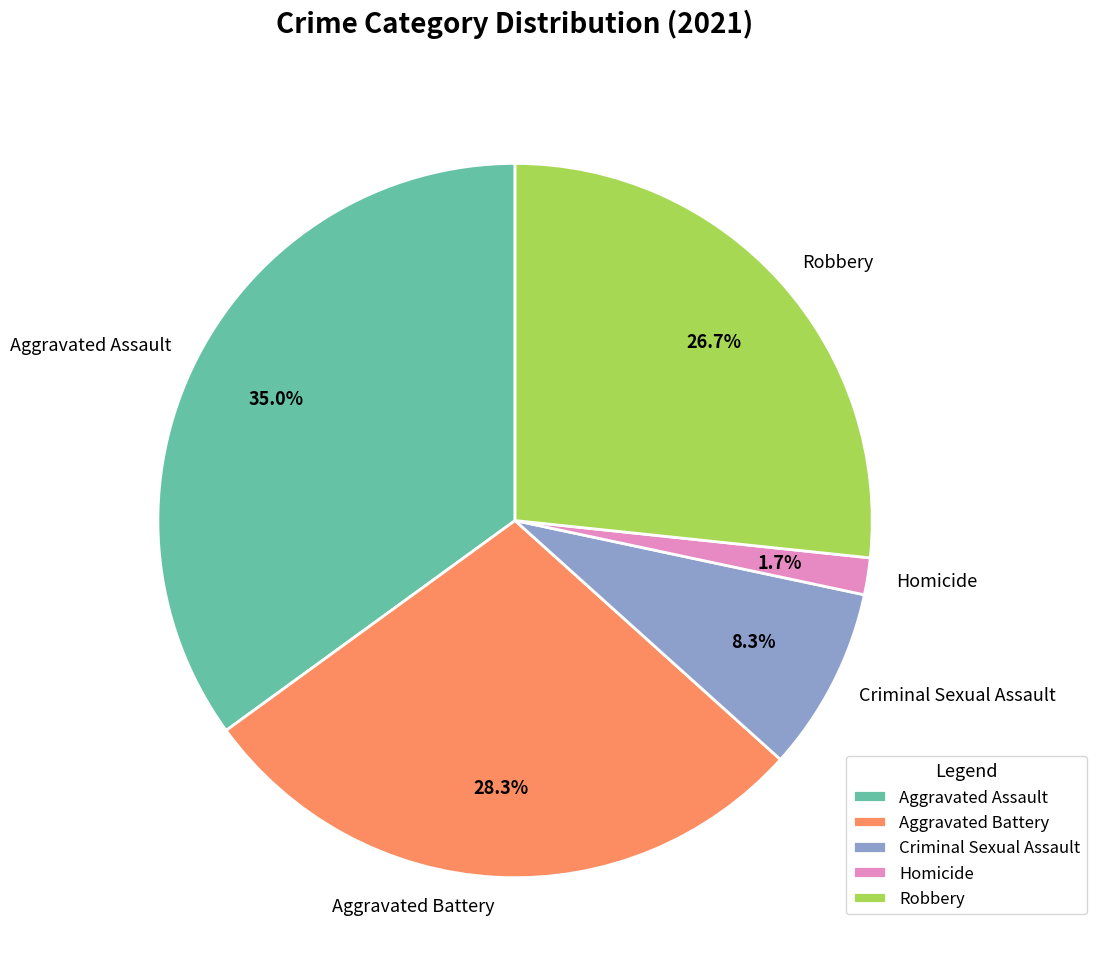

What is the ratio of the value at Robbery to the value at Criminal Sexual Assault?

3.2